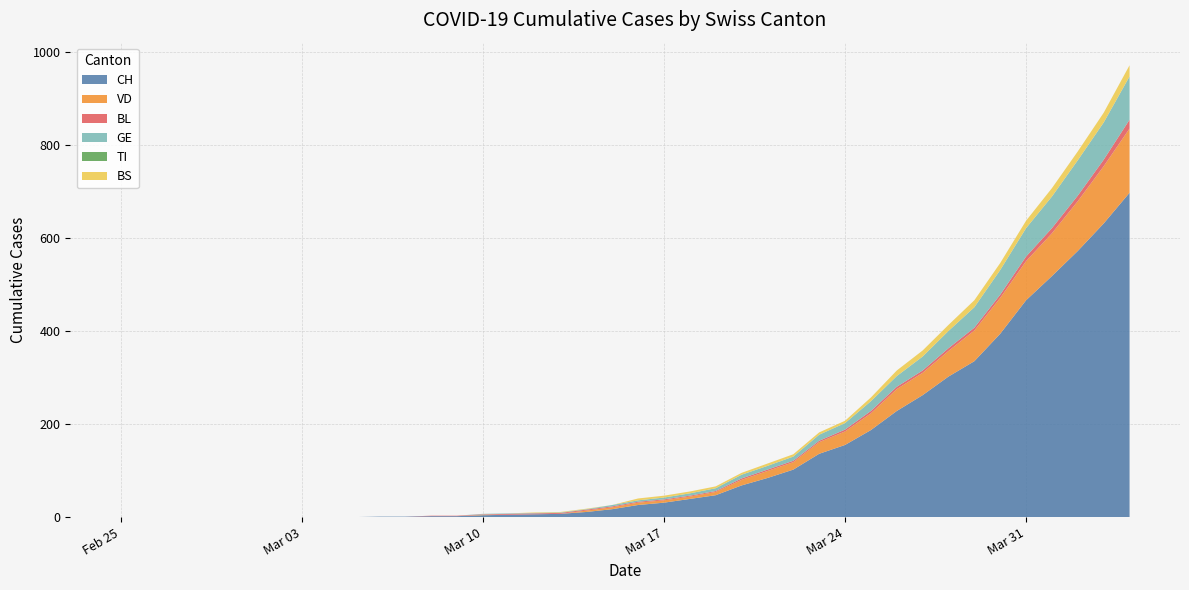

Reading left to right, transcribe all the data shown in this chart.

CH: 0	0	0	0	0	0	0	0	0	0	1	1	2	2	4	5	6	7	11	17	26	31	39	47	68	84	102	136	155	187	228	262	302	335	394	466	518	572	631	697
VD: 0	0	0	0	0	0	0	0	0	0	0	0	0	0	1	0	0	0	3	4	5	5	5	7	12	15	16	25	29	36	47	48	55	66	77	84	92	107	123	138
BL: 0	0	0	0	0	0	0	0	0	0	0	0	1	1	1	2	2	2	2	2	2	2	2	2	3	3	3	3	4	5	5	5	6	6	7	10	11	12	14	19
GE: 0	0	0	0	0	0	0	0	0	0	0	0	0	0	1	1	1	1	1	3	3	4	5	6	8	8	9	13	14	21	23	30	37	44	53	61	68	76	80	93
TI: 0	0	0	0	0	0	0	0	0	0	0	0	0	0	0	0	0	0	0	0	0	0	0	0	0	0	0	0	0	0	0	0	0	0	0	0	0	0	0	0
BS: 0	0	0	0	0	0	0	0	0	0	0	0	0	0	0	0	1	1	1	0	4	4	4	4	4	5	5	5	5	8	12	13	13	15	15	16	18	19	21	24